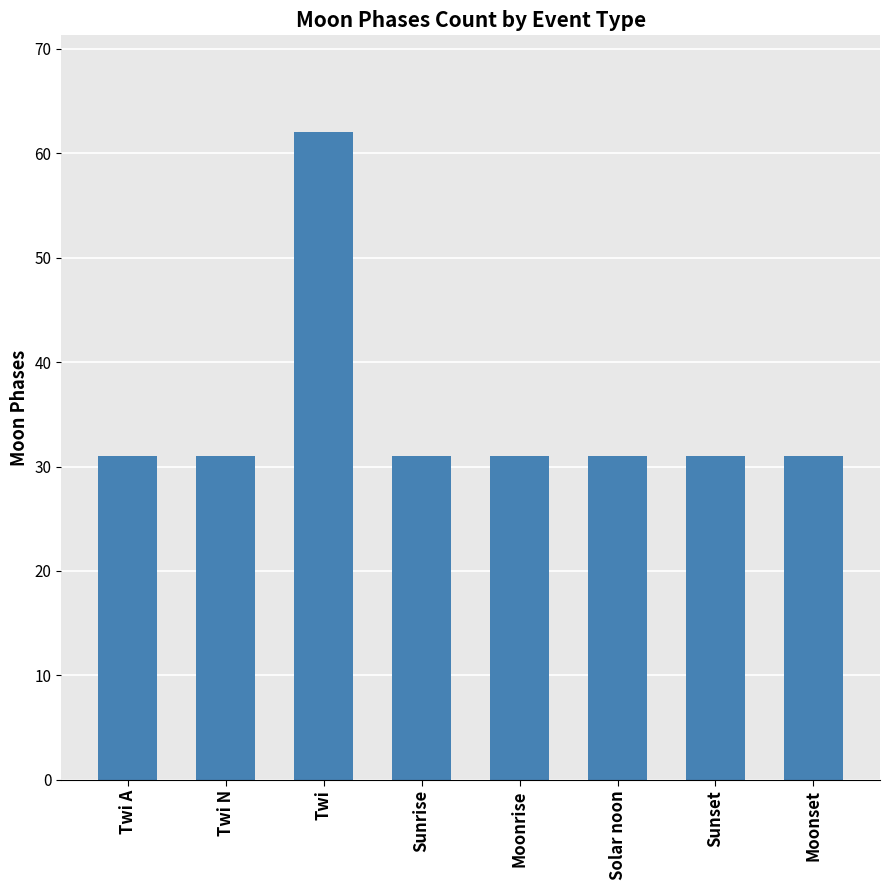

Reading left to right, transcribe all the data shown in this chart.

31	31	62	31	31	31	31	31